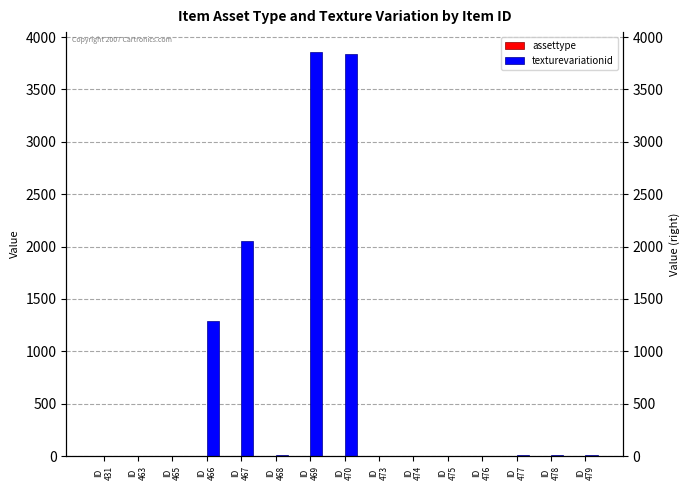

Does the chart contain any negative values?

No